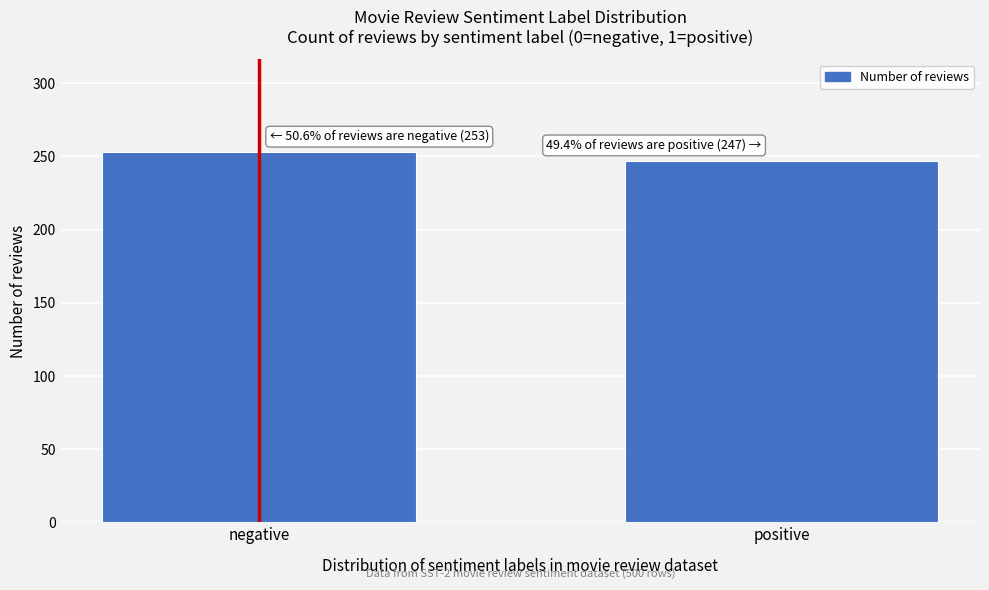

Reading left to right, transcribe all the data shown in this chart.

253	247